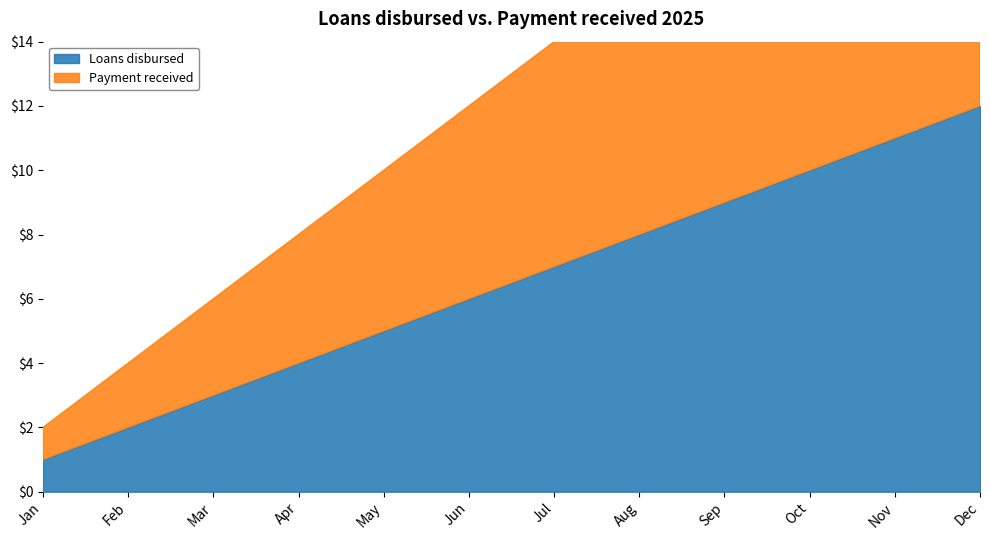

Reading left to right, list all the values displayed in this chart.

Loans disbursed: Jan=1	Feb=2	Mar=3	Apr=4	May=5	Jun=6	Jul=7	Aug=8	Sep=9	Oct=10	Nov=11	Dec=12
Payment received: Jan=1	Feb=2	Mar=3	Apr=4	May=5	Jun=6	Jul=7	Aug=8	Sep=9	Oct=10	Nov=11	Dec=12